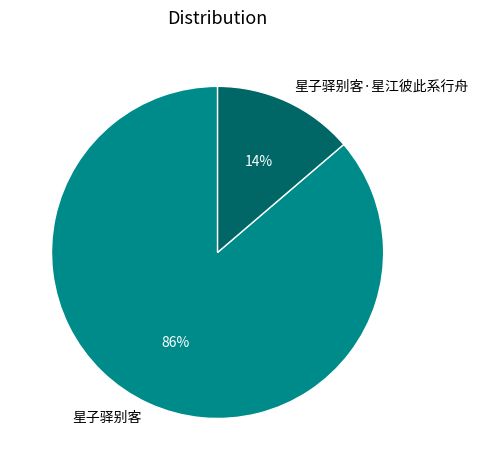

Does 星子驿别客·星江彼此系行舟 represent more than half of the total?

No